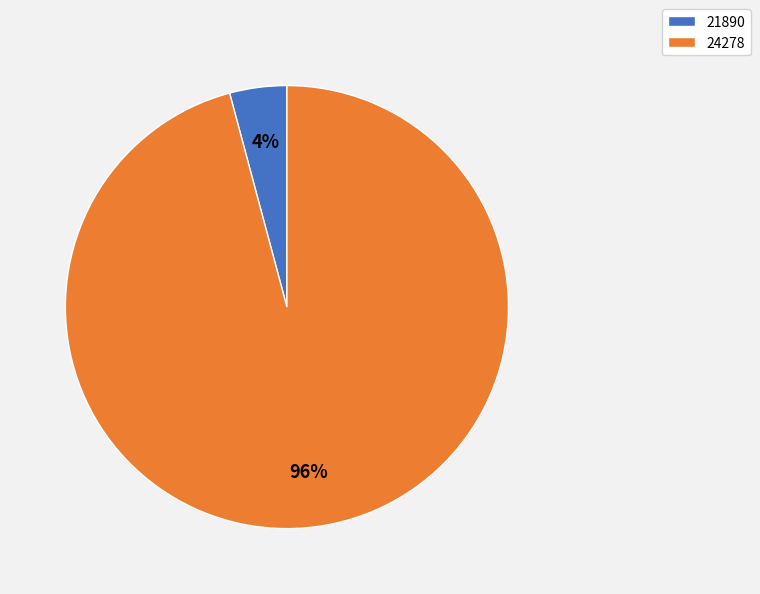

Which has a higher value, 21890 or 24278?

24278